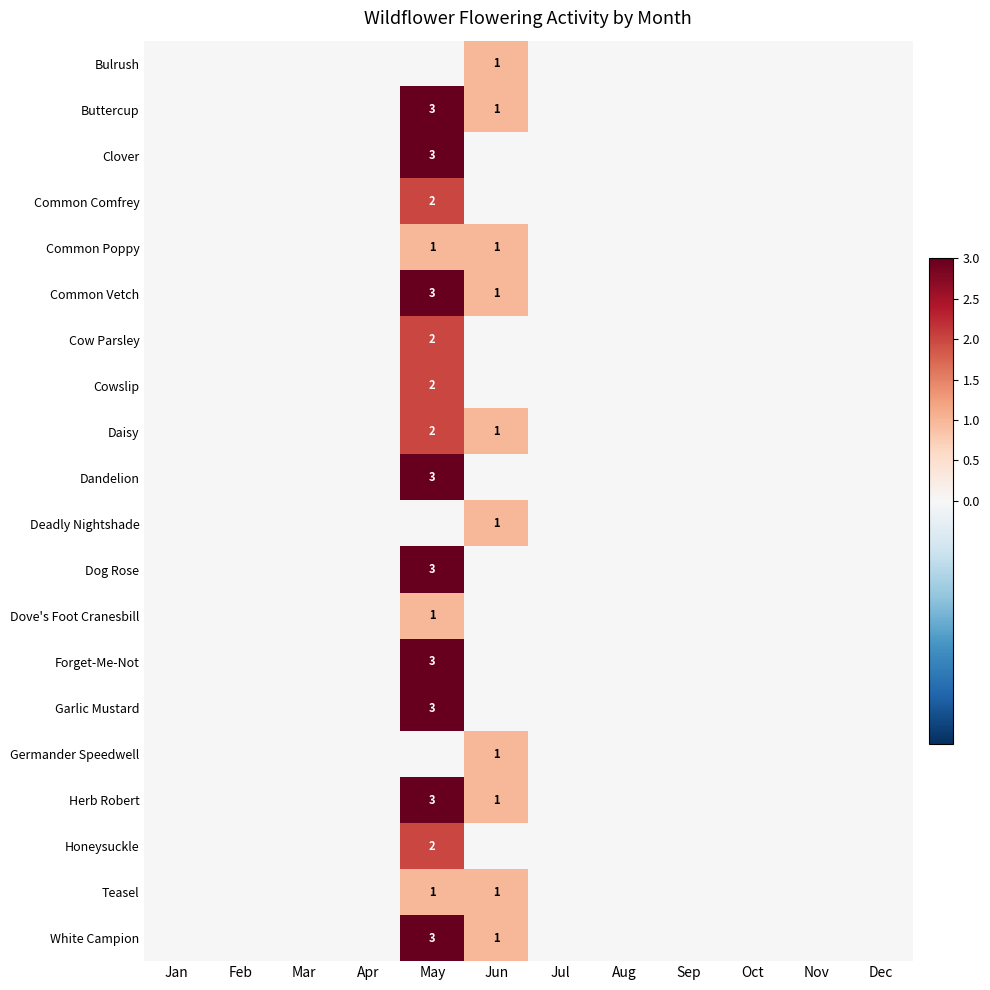

At how many categories does at least one series exceed 2?

1